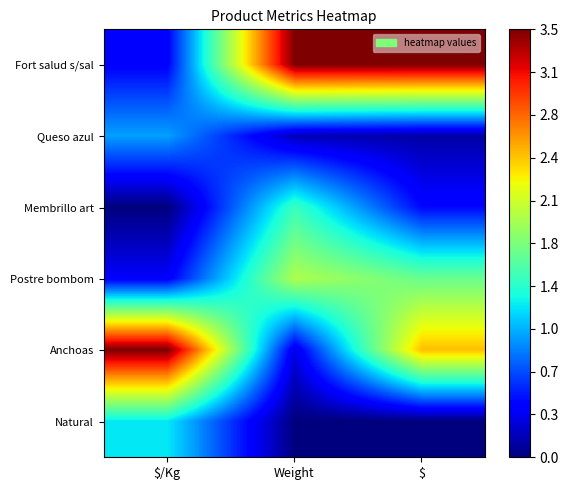

Which series has the largest total across all categories?

Fort salud s/sal